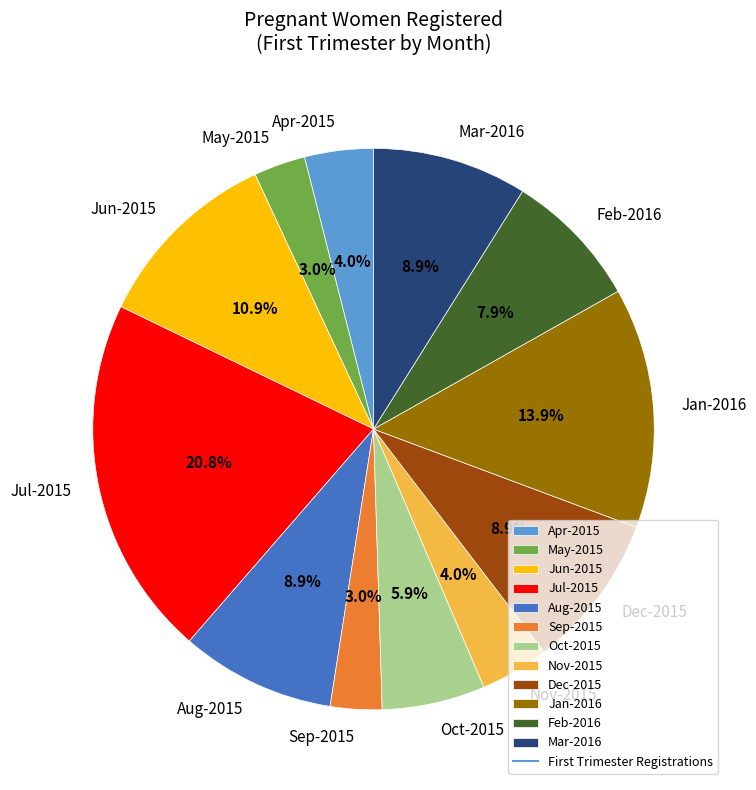

Combined, do May-2015 and Jun-2015 account for over 50%?

No